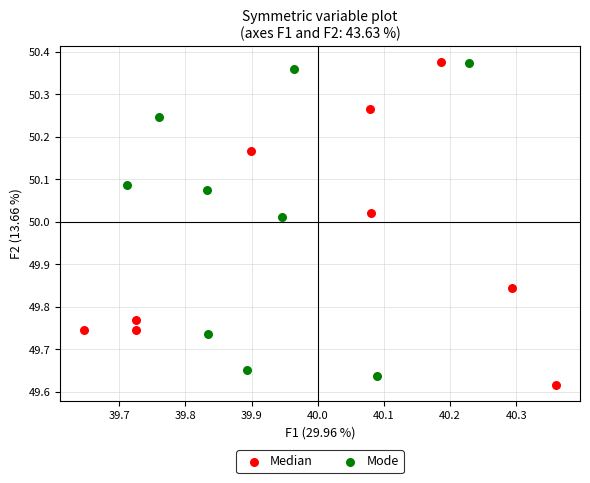

What are all the series names shown in the legend?

Median, Mode